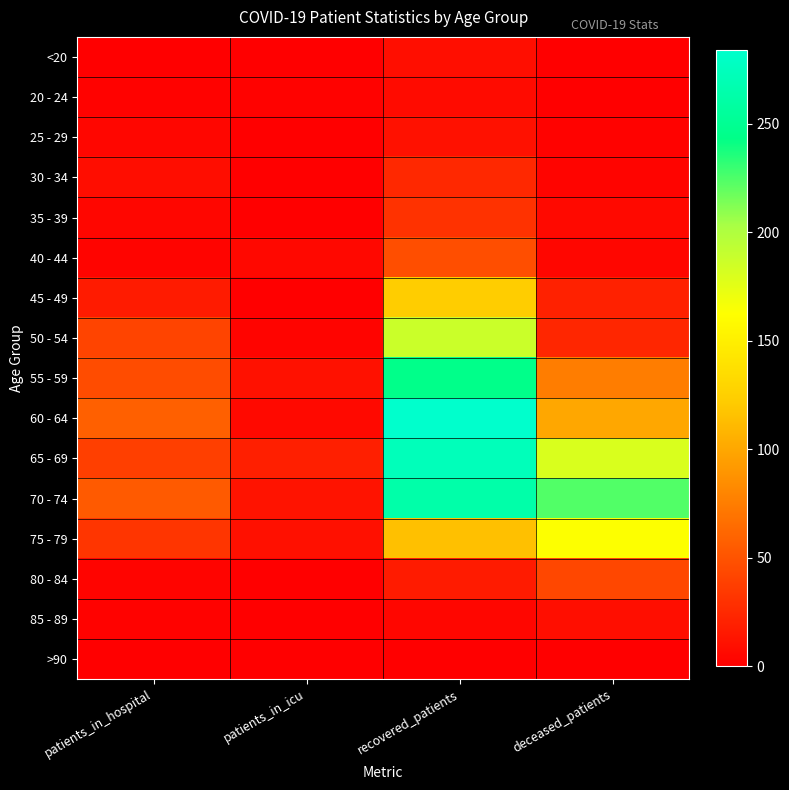

Between deceased_patients and patients_in_icu, which is larger?

deceased_patients